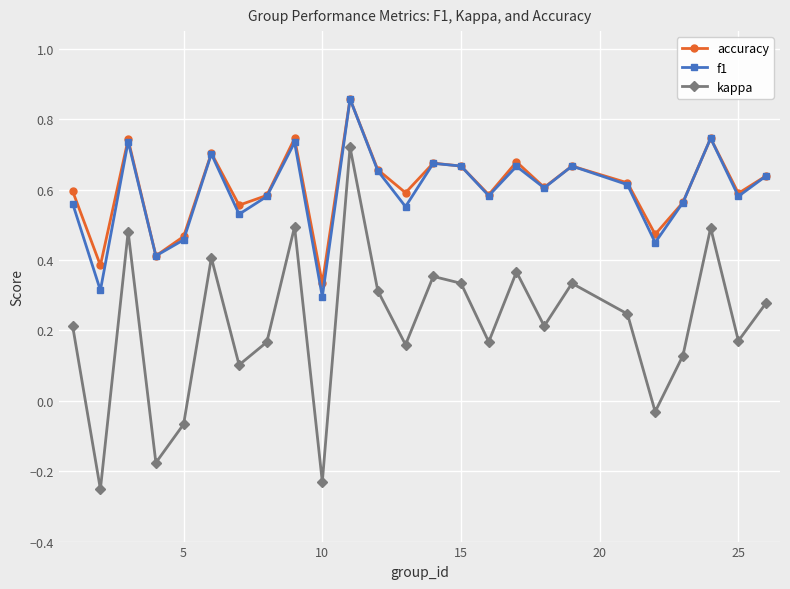

True or false: kappa and f1 cross at least once.

False